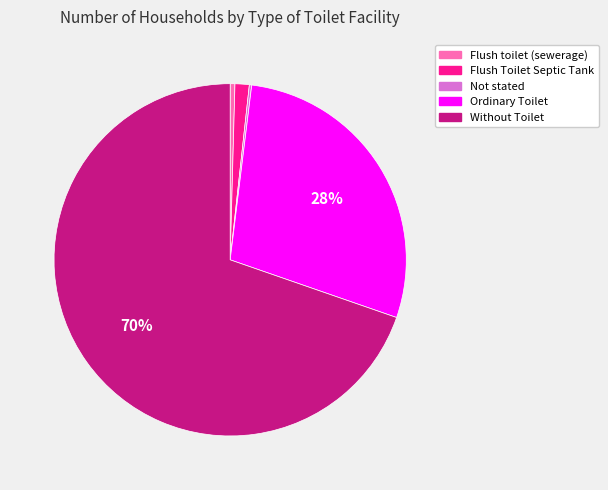

To the nearest percent, what is the average slice percentage?

20%